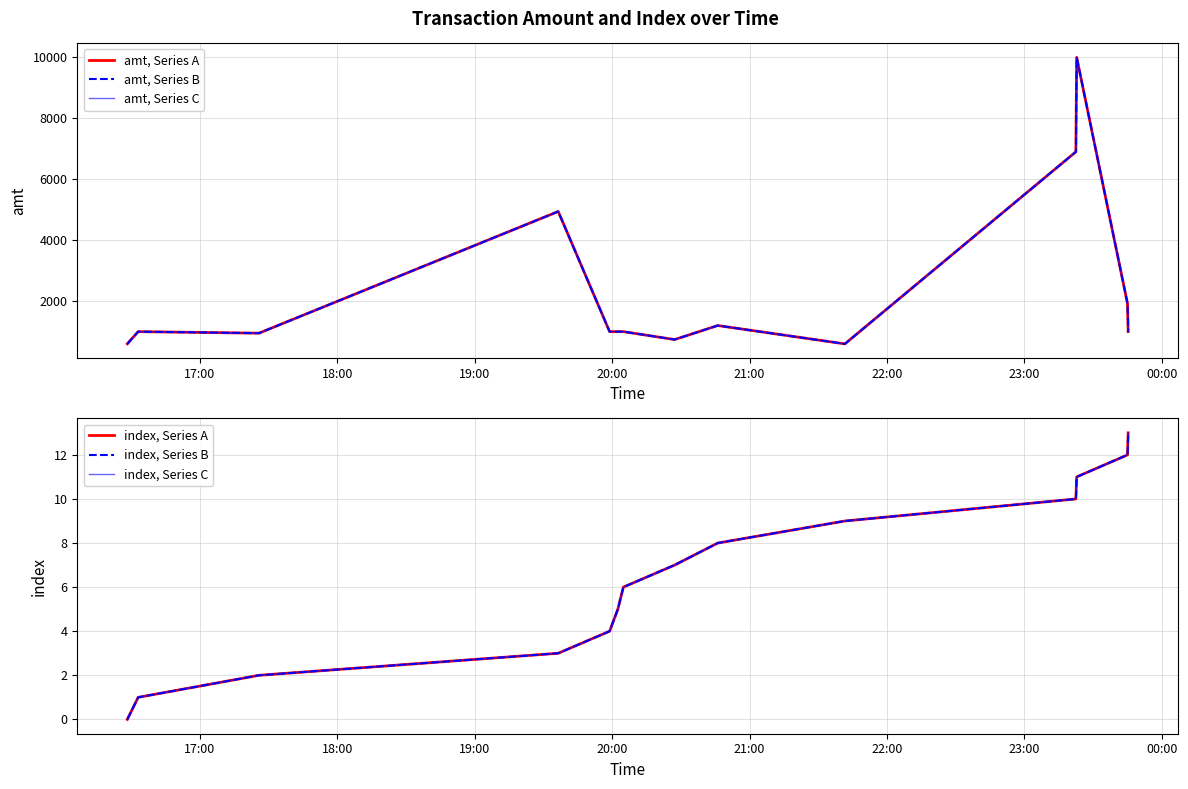

Does the chart have visible grid lines?

Yes